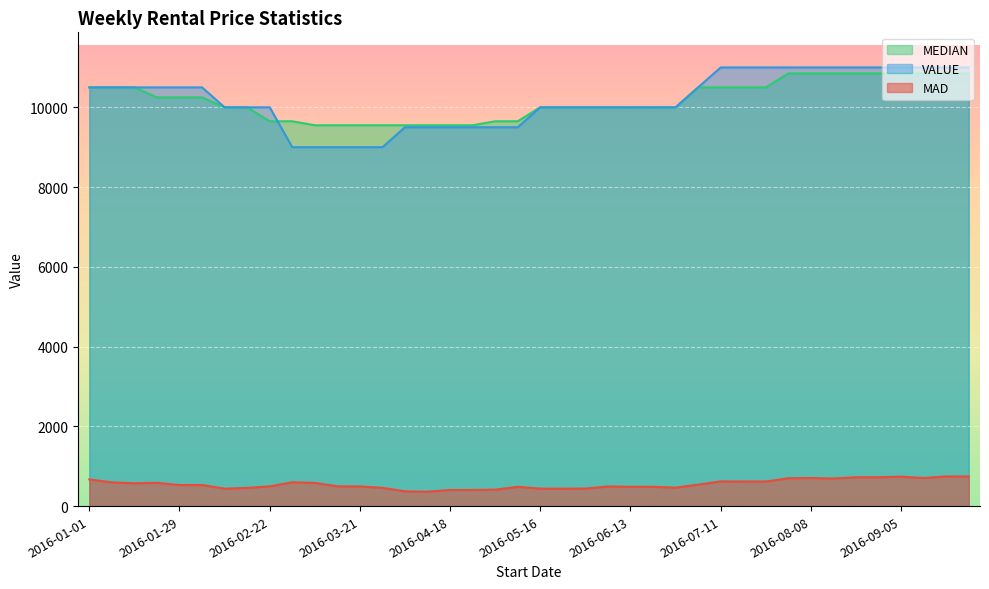

How many times do VALUE and MEDIAN cross each other?

1